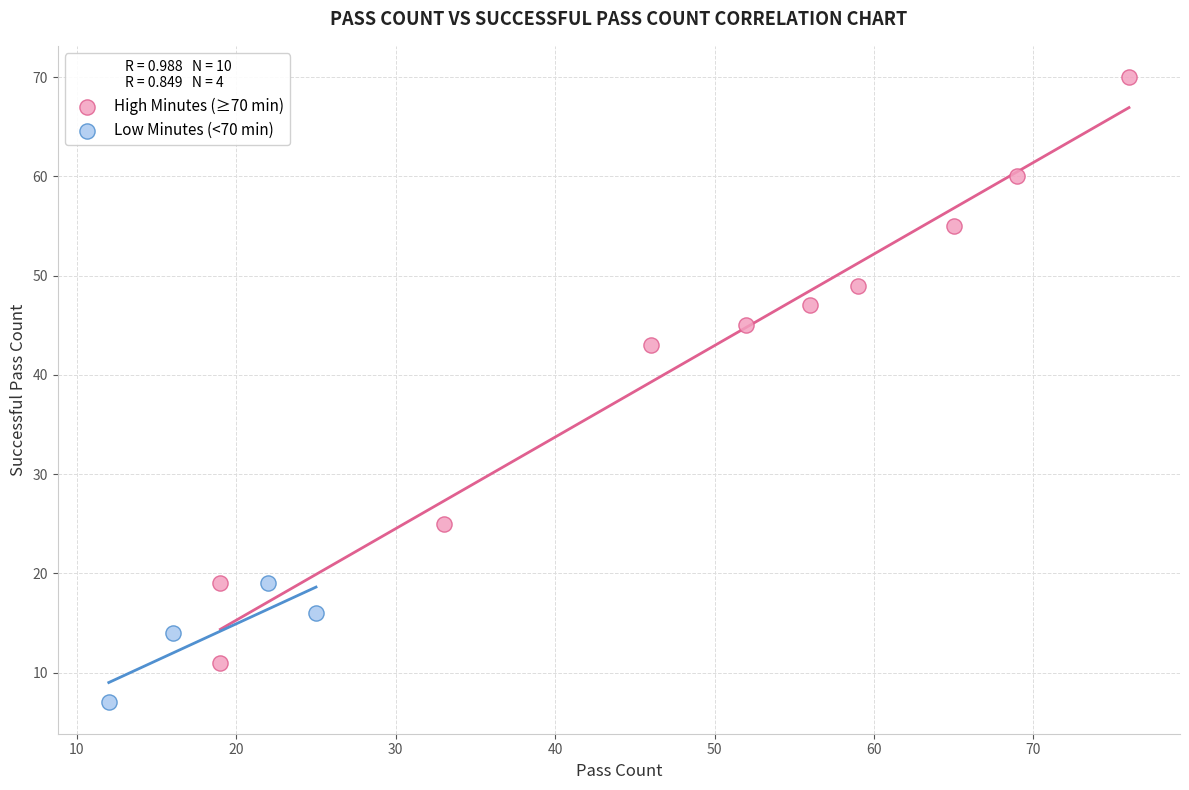

Which series has the widest spread of Y values?

High Minutes (≥70 min)